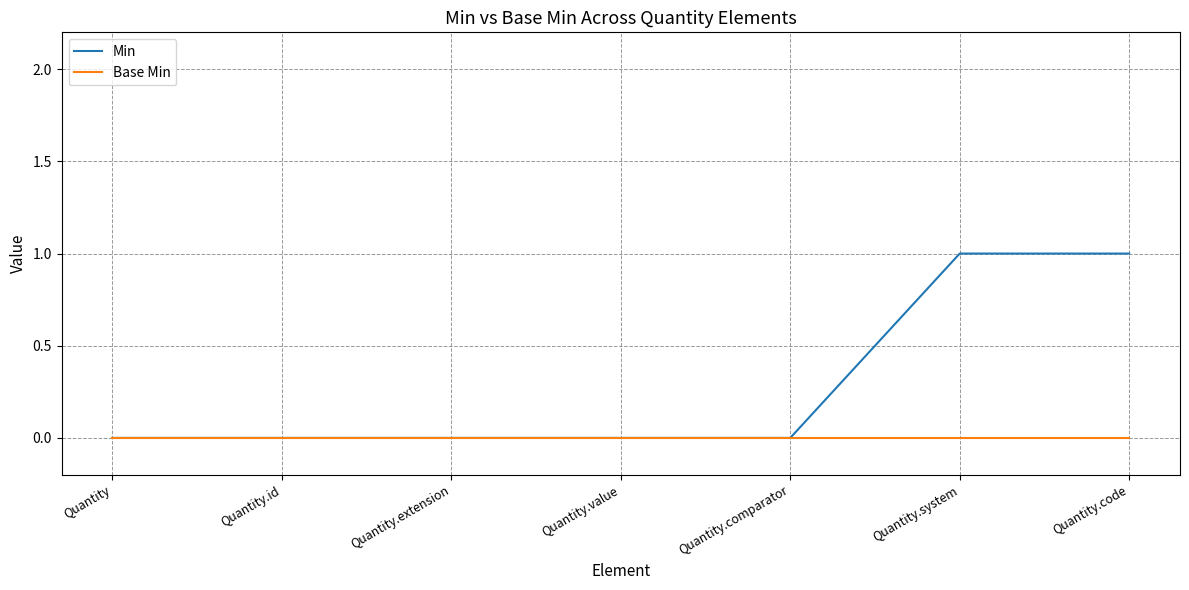

What are all the series names shown in the legend?

Min, Base Min